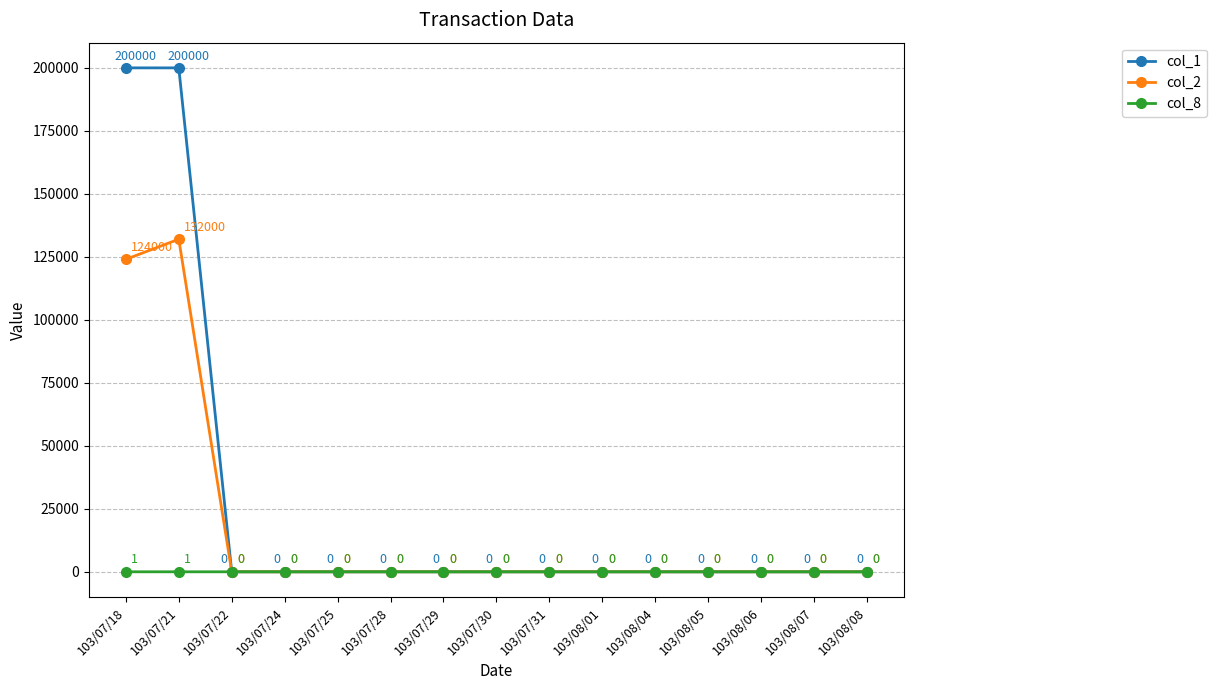

Which series has the largest range (max minus min)?

col_1